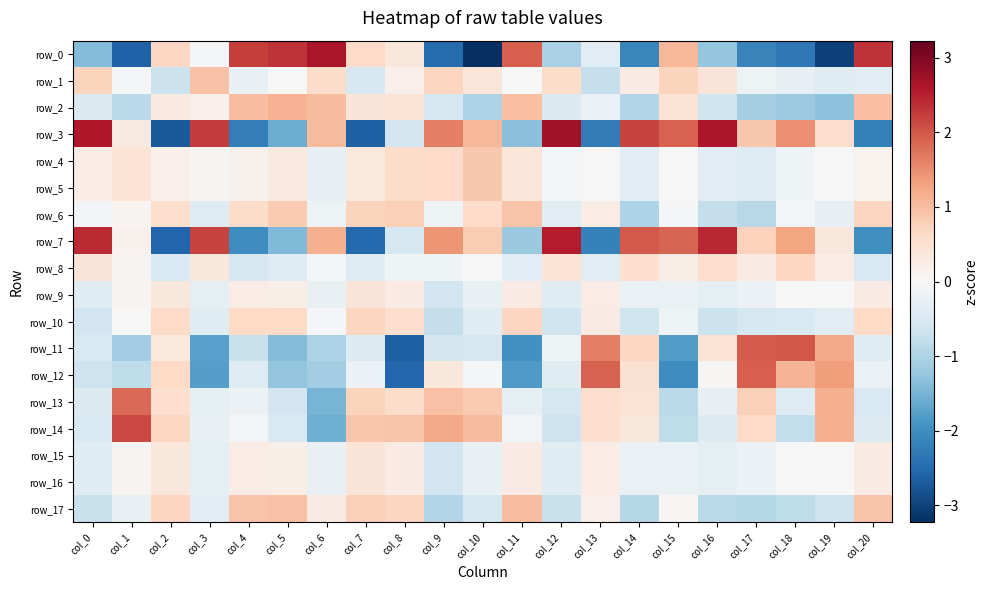

What is the lowest value of the row_10 series?

-0.8